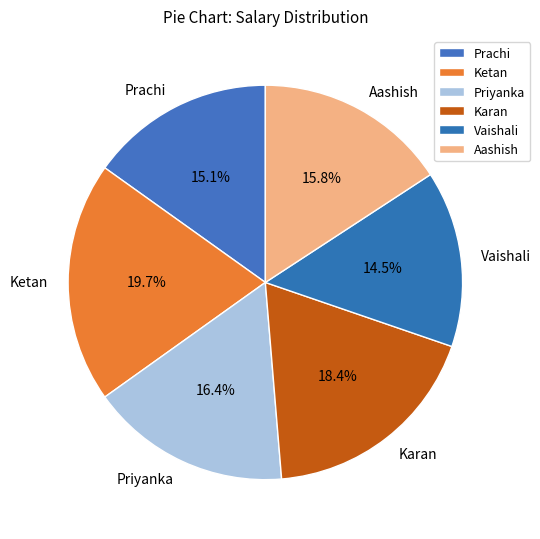

To the nearest percent, what is the combined percentage of Ketan and Priyanka?

36%